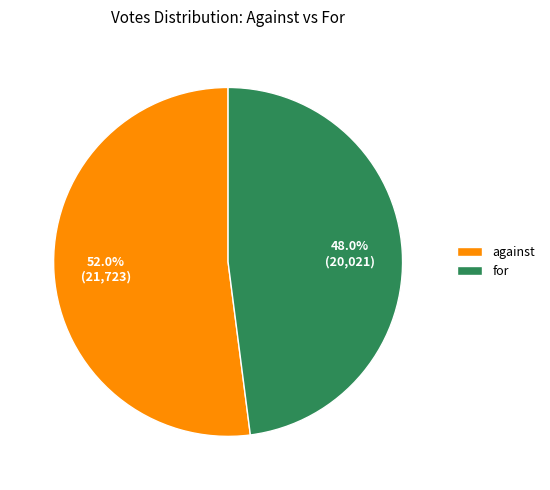

To the nearest percent, what is the average slice percentage?

50%